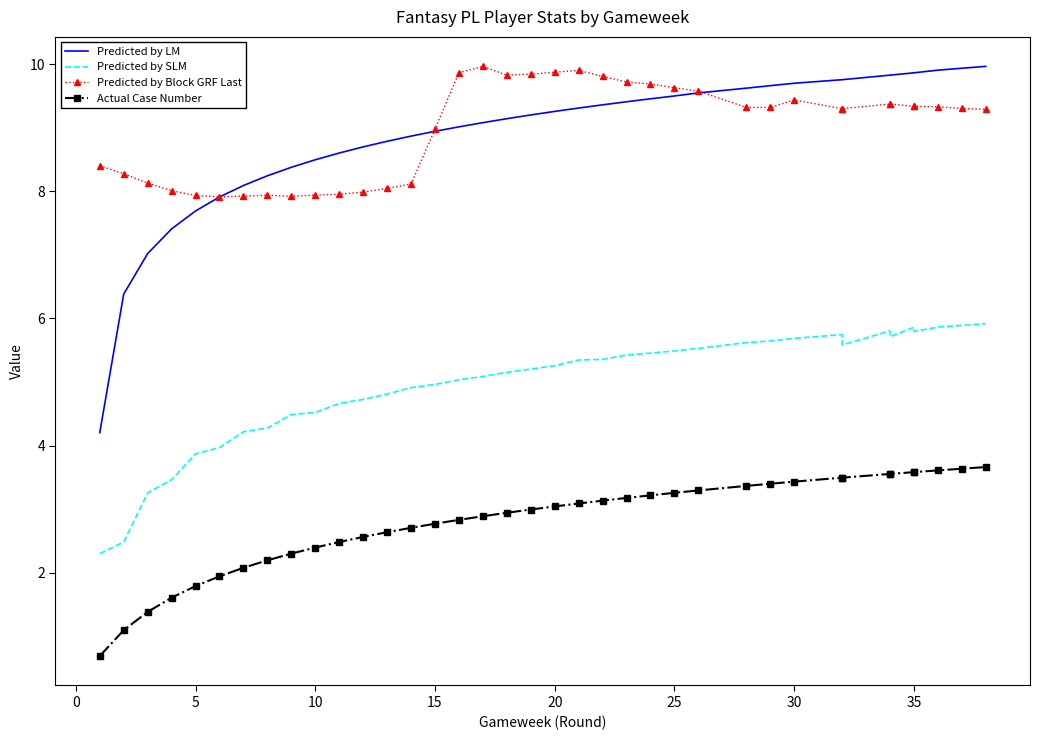

The Actual Case Number series shows 2.9 at 10. True or false?

False